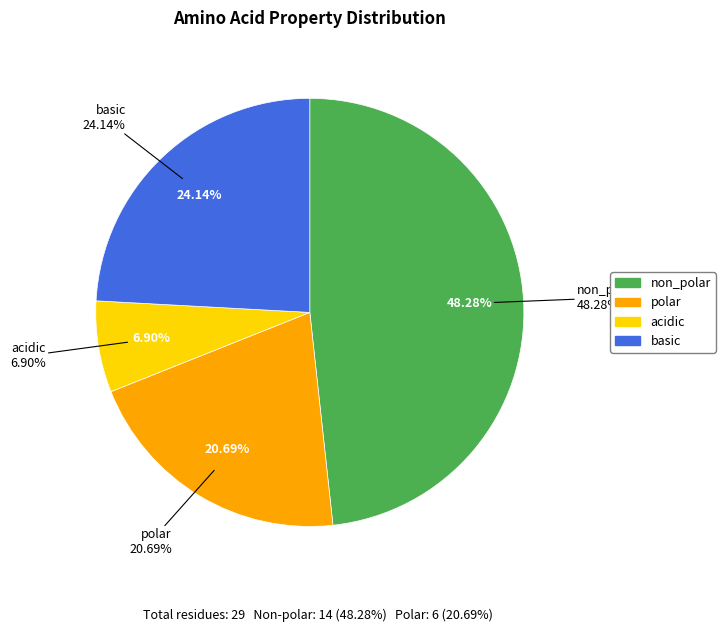

Combined, do acidic and polar account for over 50%?

No